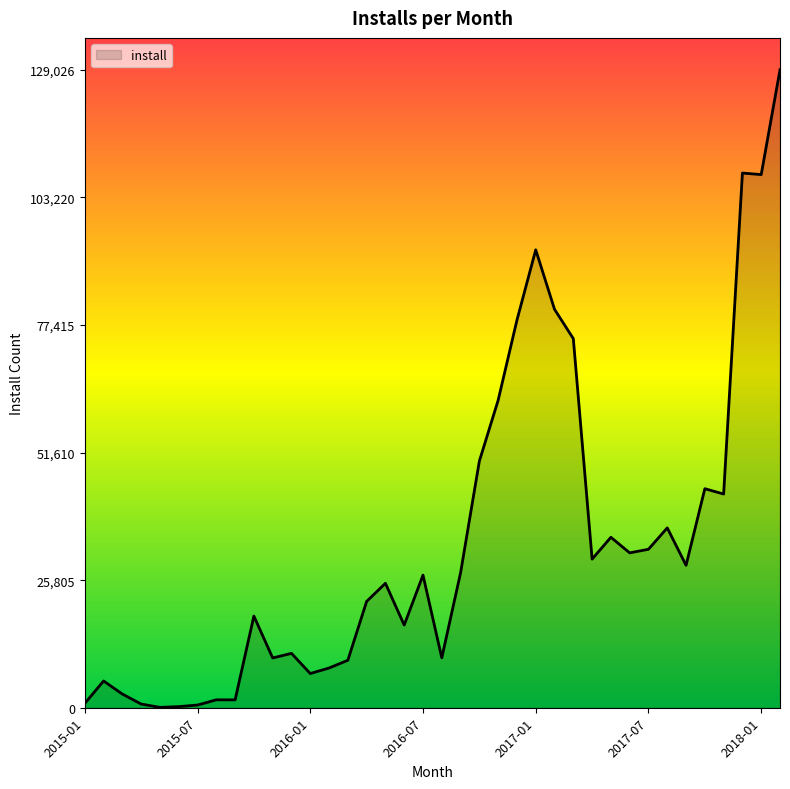

What is the difference between the maximum and minimum values?

128951